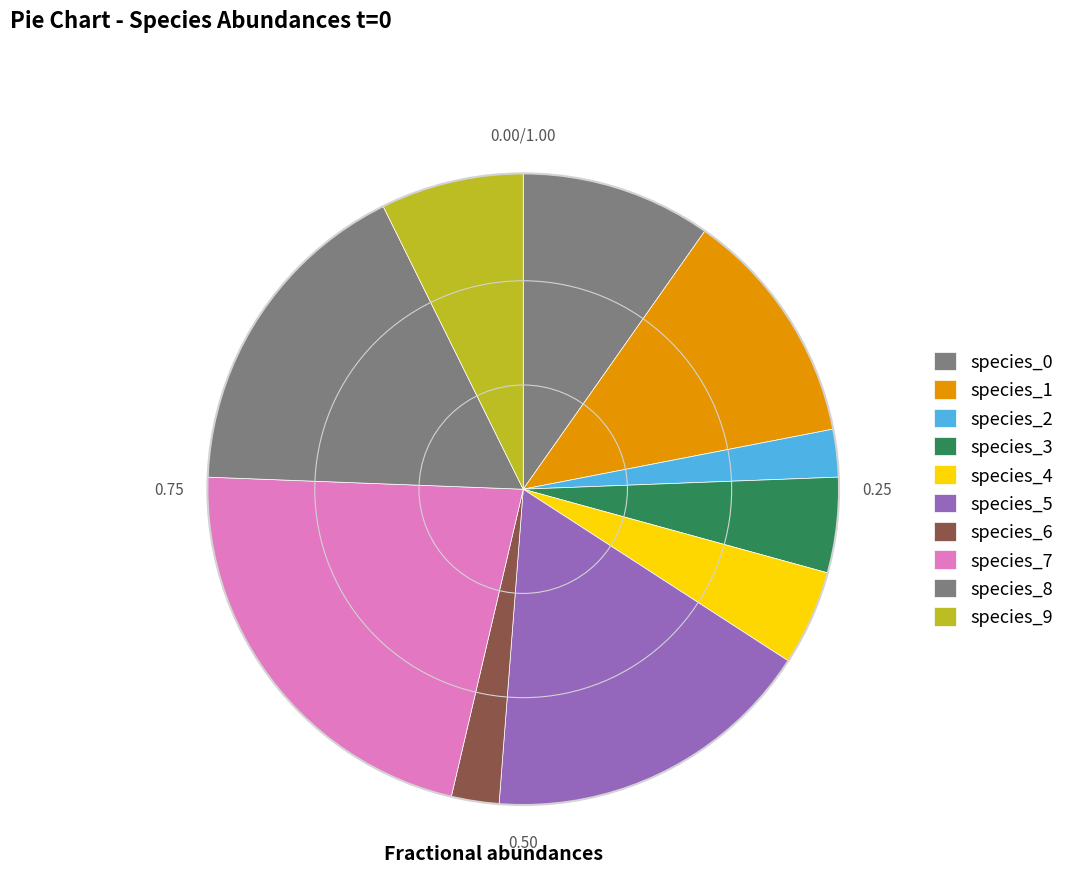

What is the largest slice in the pie chart?

species_7